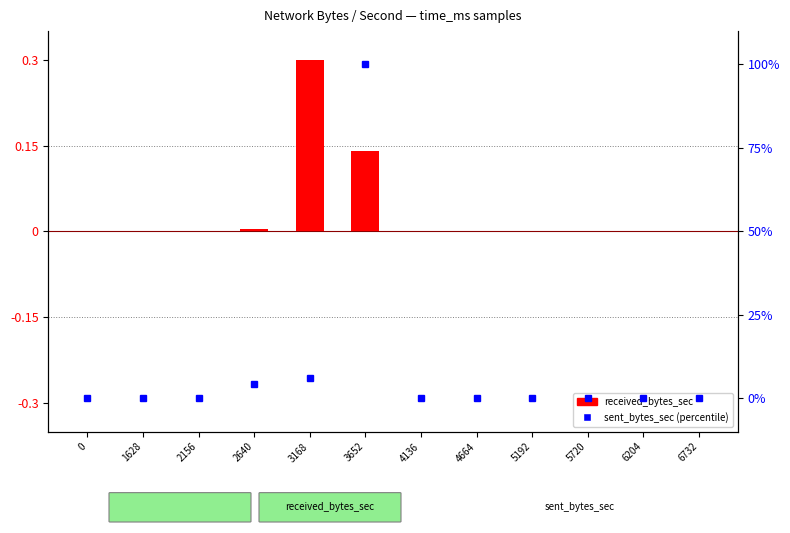

What is the difference between the maximum and second lowest values in the sent_bytes_sec series?

100.0